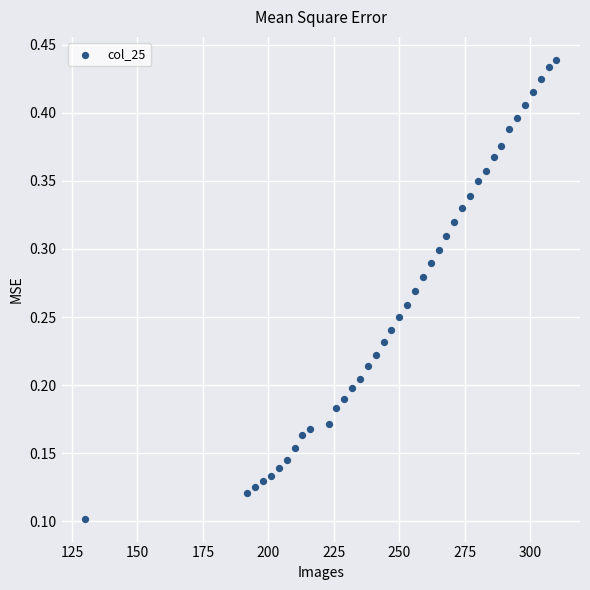

What is the range of X values (max minus min)?

180.0